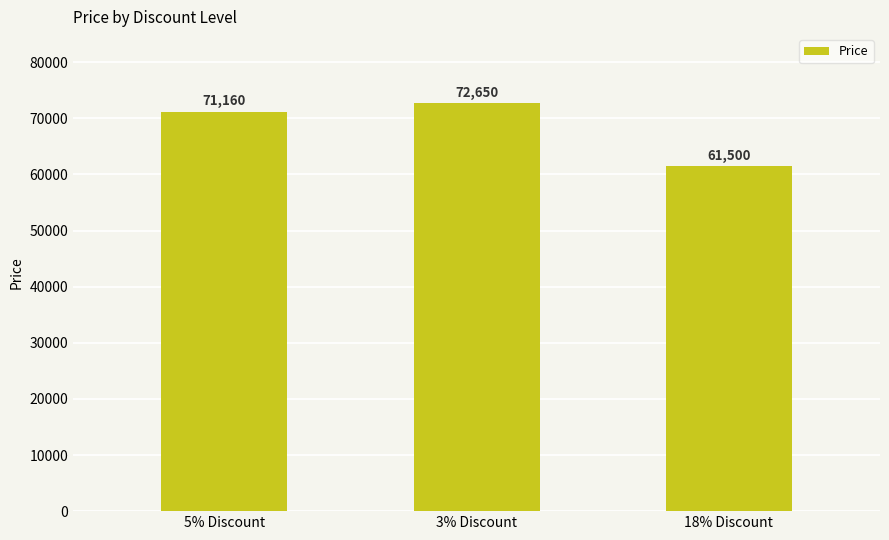

Which has a higher value, 3% Discount or 5% Discount?

3% Discount